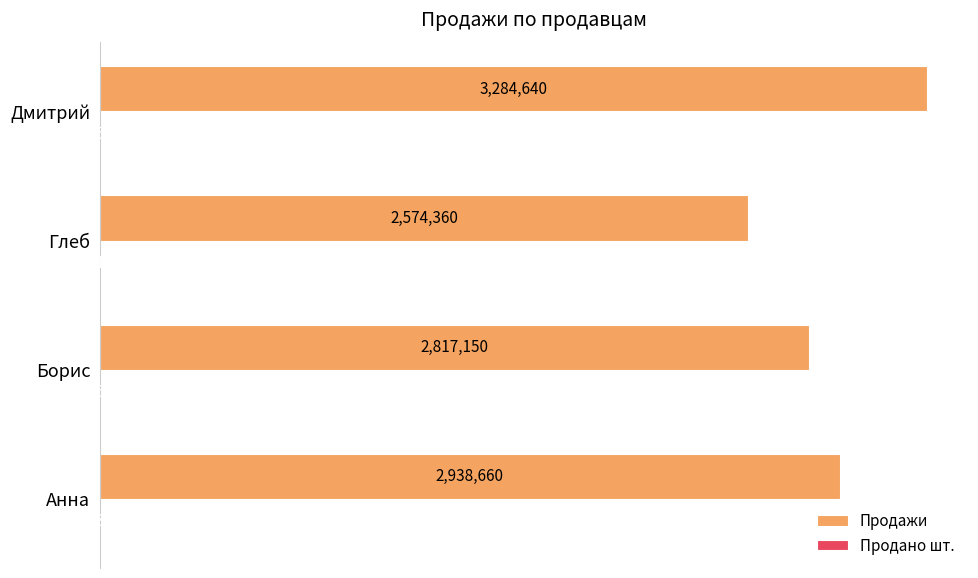

The value of Продажи at Борис is 4024062. True or false?

False